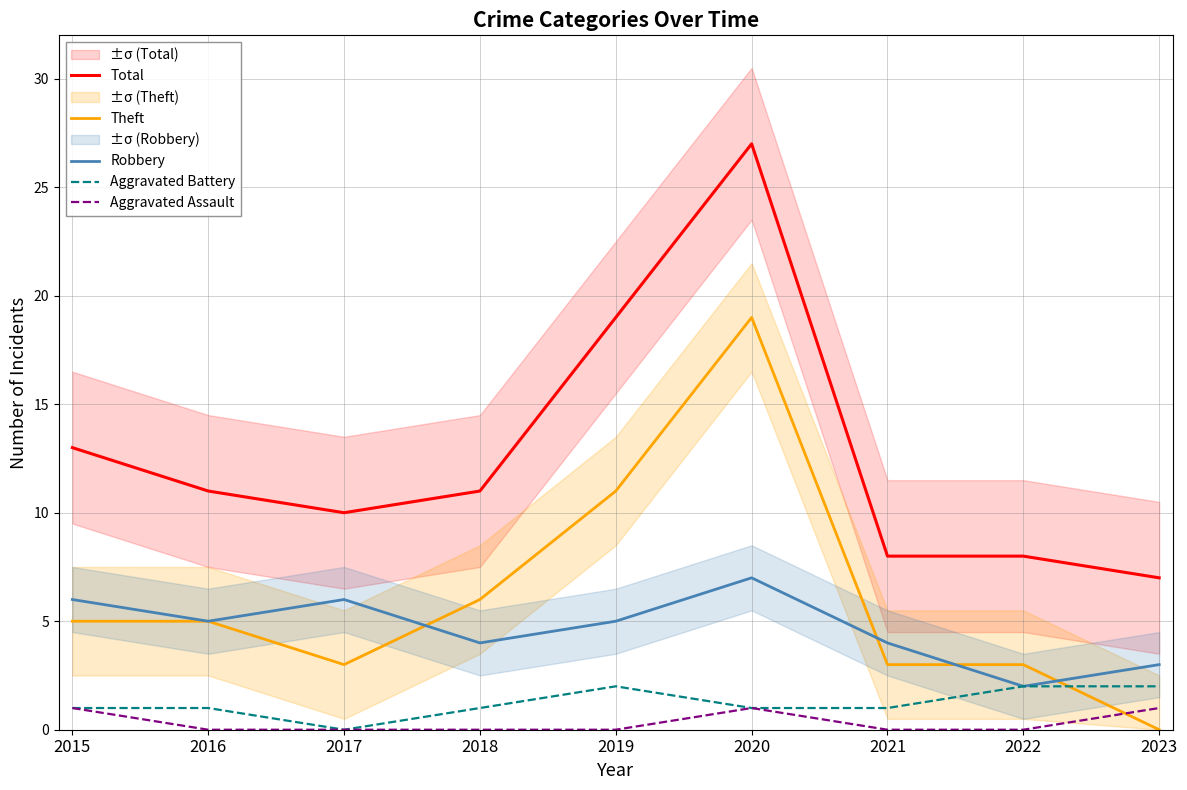

Between which two adjacent categories do Theft and Robbery first intersect?

2017 and 2018